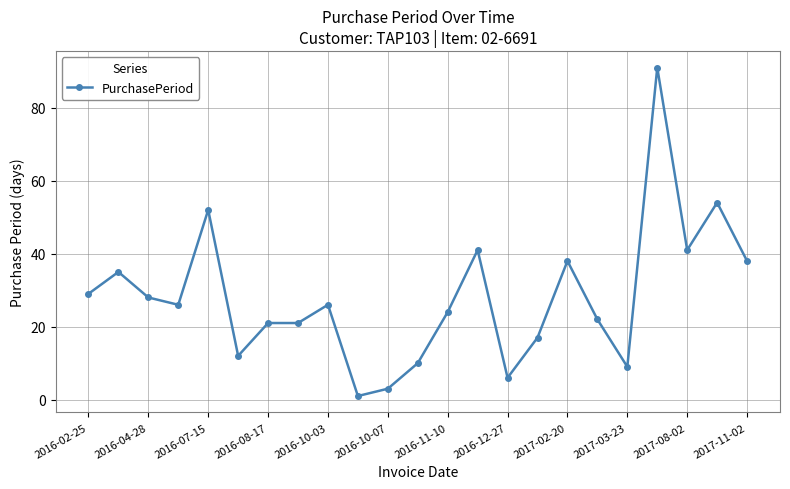

What is the value of the 2nd point from the left?

35